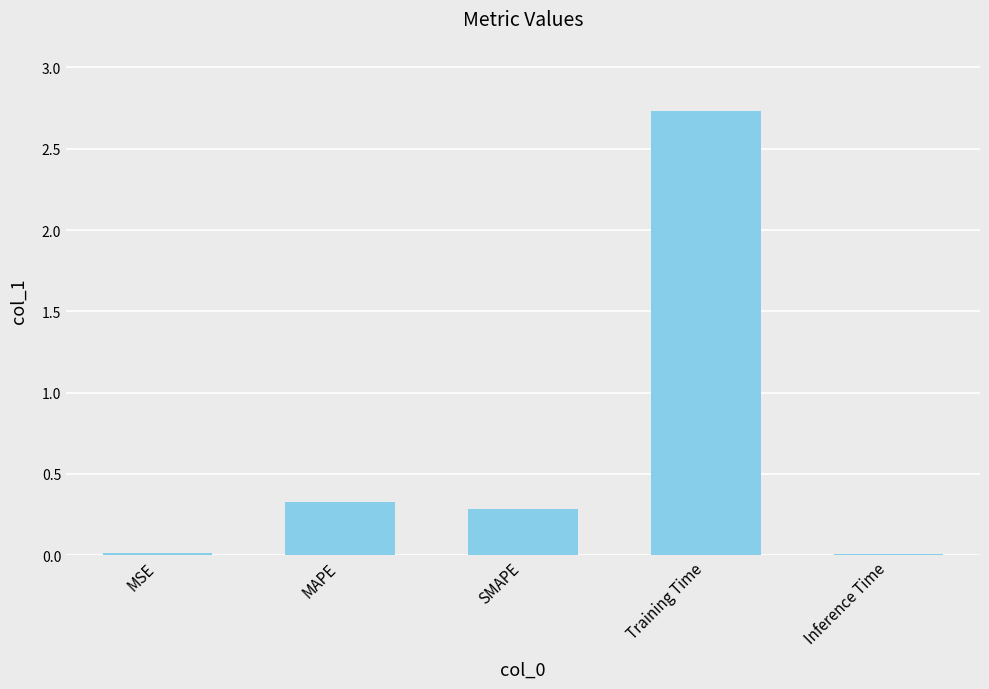

What is the value of the 4th bar from the left?

2.7